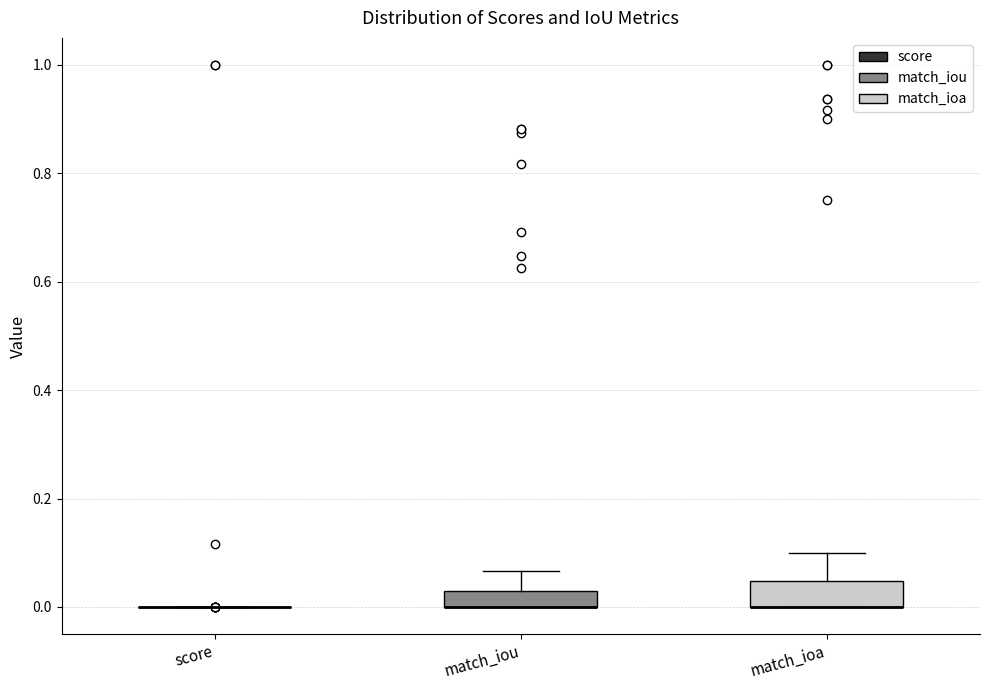

Reading left to right, read every box against the y-axis: the position of its median line, the range the box covers, and the ends of its whiskers. The values are not printed on the chart, so give them approximately, as read against the axis.

score: box collapsed to a line at 0.00, whiskers 0.00 to 0.00
match_iou: median 0.00 (drawn on the box's lower edge), box 0.00 to 0.04, whiskers 0.00 to 0.06
match_ioa: median 0.00 (drawn on the box's lower edge), box 0.00 to 0.04, whiskers 0.00 to 0.10